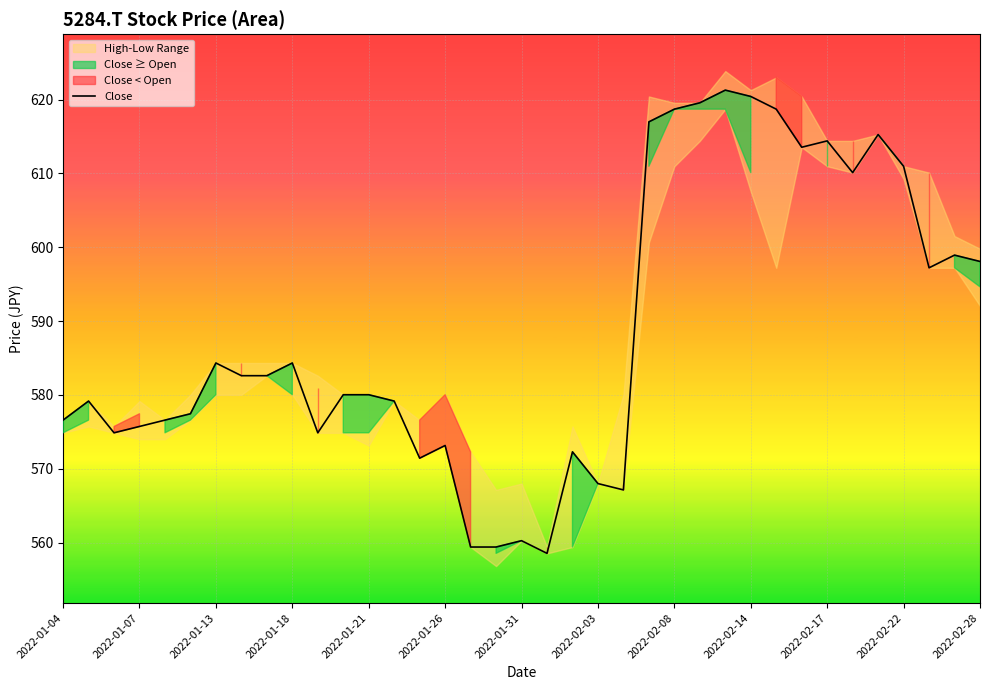

Reading left to right, list all the values displayed in this chart.

576.6	579.2	574.9	575.7	576.6	577.5	584.3	582.6	582.6	584.3	574.9	580.0	580.0	579.2	571.4	573.2	559.4	559.4	560.3	558.5	572.3	568.0	567.1	617.0	618.7	619.6	621.3	620.4	618.7	613.5	614.4	610.1	615.3	611.0	597.2	598.9	598.1